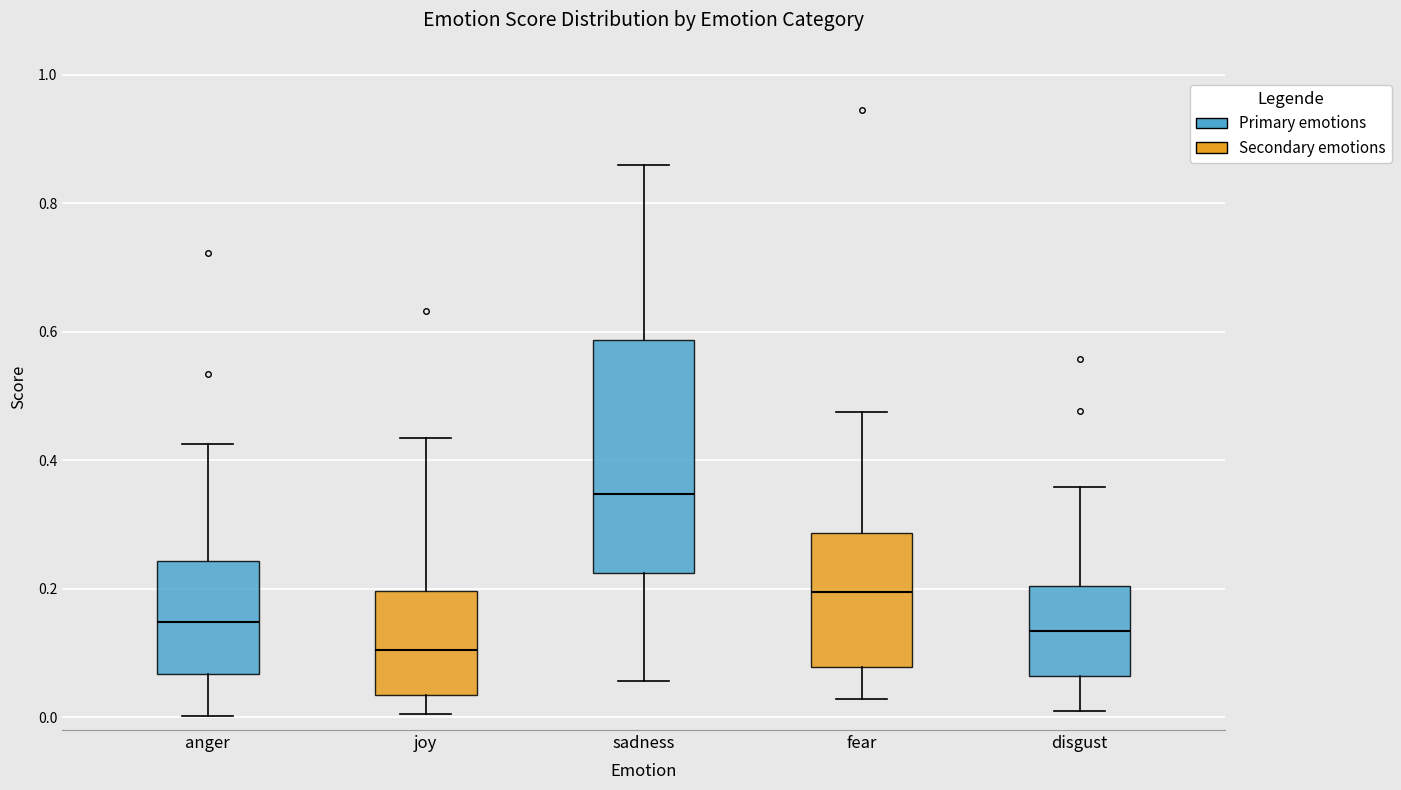

Reading left to right, read every box against the y-axis: the position of its median line, the range the box covers, and the ends of its whiskers. The values are not printed on the chart, so give them approximately, as read against the axis.

anger: median 0.14, box 0.06 to 0.24, whiskers 0.00 to 0.42
joy: median 0.10, box 0.04 to 0.20, whiskers 0.00 to 0.44
sadness: median 0.34, box 0.22 to 0.58, whiskers 0.06 to 0.86
fear: median 0.20, box 0.08 to 0.28, whiskers 0.02 to 0.48
disgust: median 0.14, box 0.06 to 0.20, whiskers 0.00 to 0.36